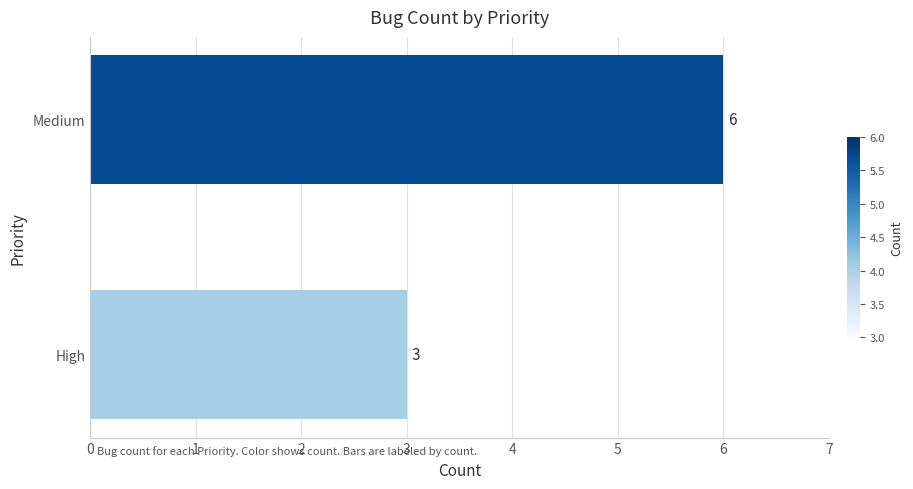

Between High and Medium, which is larger?

Medium